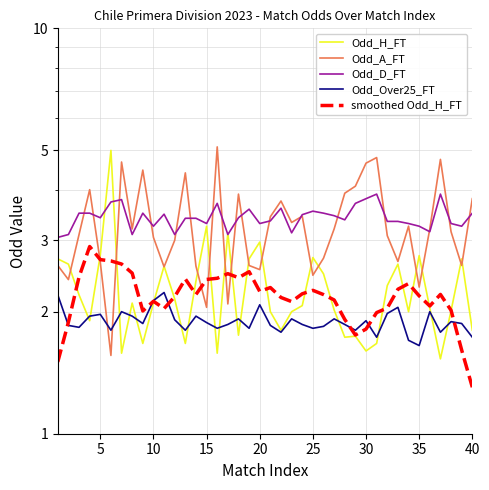

Reading right to left, what are all the values shown in this chart?

Odd_H_FT: 1.8	2.7	2.0	1.5	2.0	2.8	2.0	2.6	2.3	1.7	1.6	1.7	1.7	2.0	2.5	2.7	2.1	2.0	1.8	2.0	3.0	2.7	1.8	3.1	1.6	3.2	2.4	1.7	2.1	2.6	2.1	1.7	2.1	1.6	5.0	2.8	1.9	2.2	2.6	2.7
Odd_A_FT: 3.8	2.6	3.1	4.8	3.2	2.3	3.2	2.7	3.1	4.8	4.7	4.1	3.9	3.2	2.7	2.5	3.4	3.3	3.8	3.4	2.5	2.6	3.9	2.1	5.1	2.0	2.6	4.4	3.0	2.6	3.0	4.5	3.2	4.7	1.6	2.6	4.0	3.1	2.4	2.6
Odd_D_FT: 3.5	3.2	3.3	3.9	3.1	3.2	3.3	3.3	3.3	3.9	3.8	3.7	3.4	3.5	3.5	3.5	3.5	3.1	3.6	3.4	3.3	3.6	3.4	3.1	3.7	3.3	3.4	3.4	3.1	3.5	3.2	3.5	3.1	3.8	3.7	3.4	3.5	3.5	3.1	3.0
Odd_Over25_FT: 1.7	1.9	1.9	1.8	2.0	1.6	1.7	2.0	2.0	1.7	1.9	1.8	1.9	1.9	1.8	1.8	1.9	1.9	1.8	1.9	2.1	1.8	1.9	1.9	1.8	1.9	1.9	1.8	1.9	2.2	2.1	1.9	1.9	2.0	1.8	2.0	1.9	1.8	1.9	2.2
smoothed Odd_H_FT: 1.3	1.6	2.0	2.2	2.1	2.2	2.3	2.3	2.0	2.0	1.8	1.8	1.9	2.1	2.2	2.3	2.2	2.1	2.2	2.3	2.2	2.5	2.4	2.5	2.4	2.4	2.2	2.4	2.2	2.0	2.1	2.0	2.5	2.6	2.7	2.7	2.9	2.4	1.9	1.5